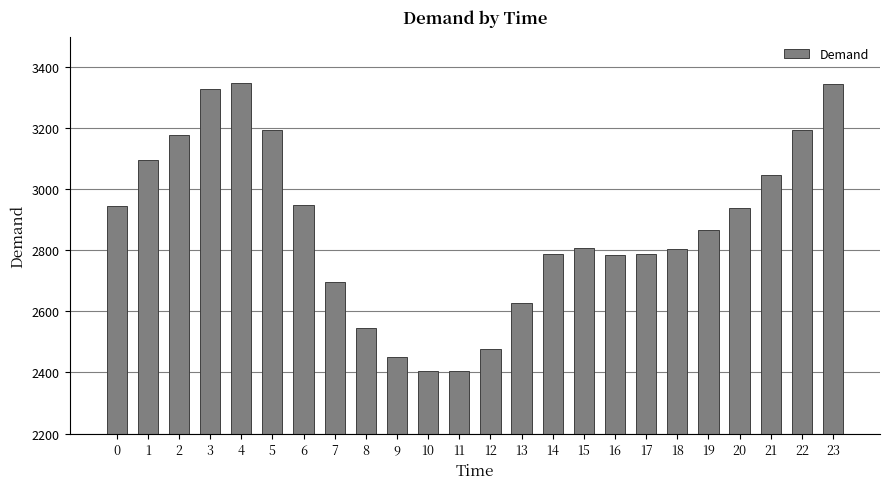

The value at 22 is 5145. True or false?

False